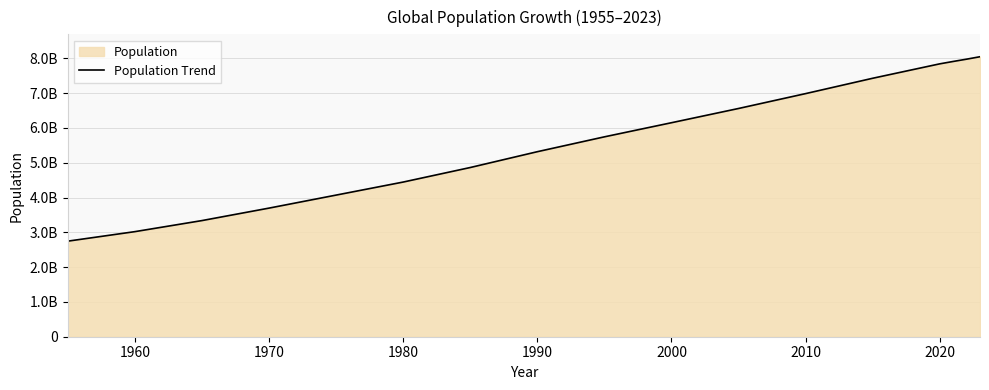

Does the chart have visible grid lines?

Yes